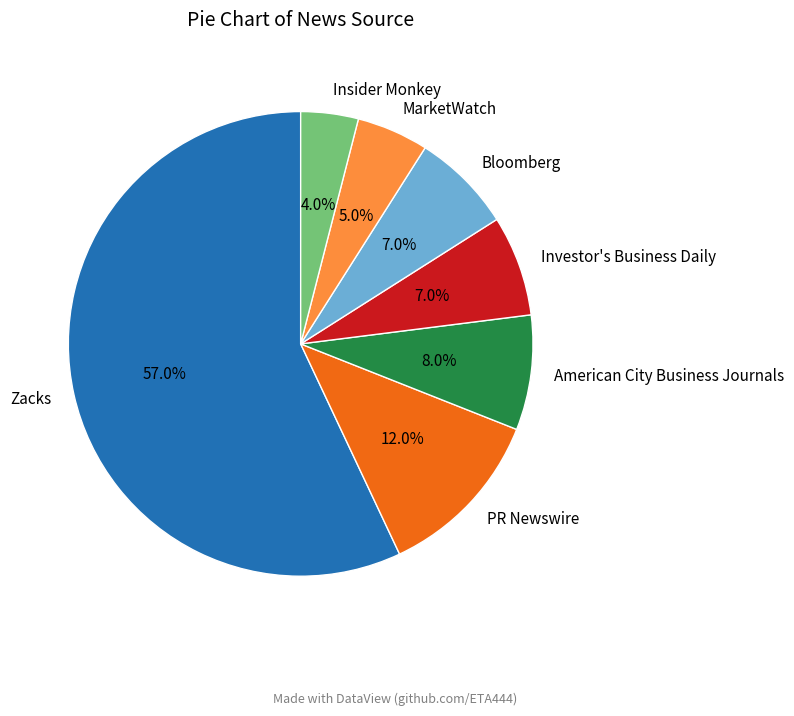

Count the number of slices in the pie.

7